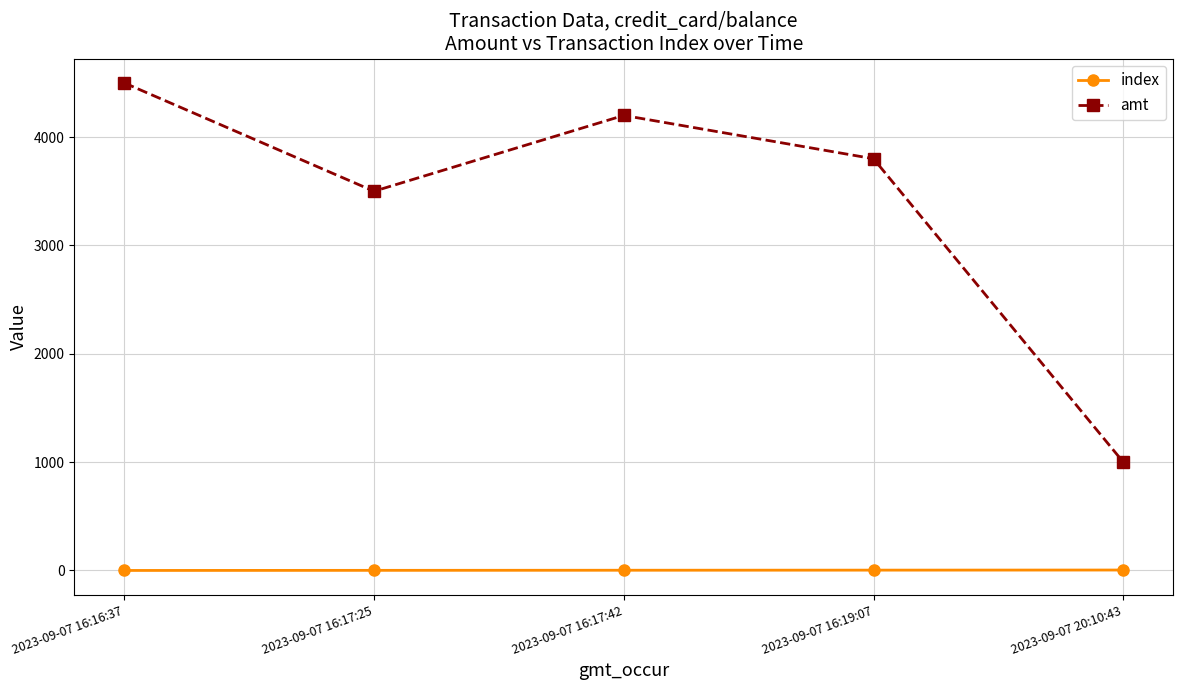

True or false: index and amt intersect in this chart.

False